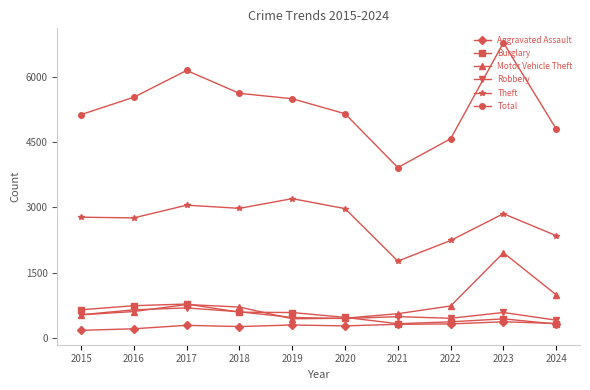

At which label is Motor Vehicle Theft closest to 1198?

2024